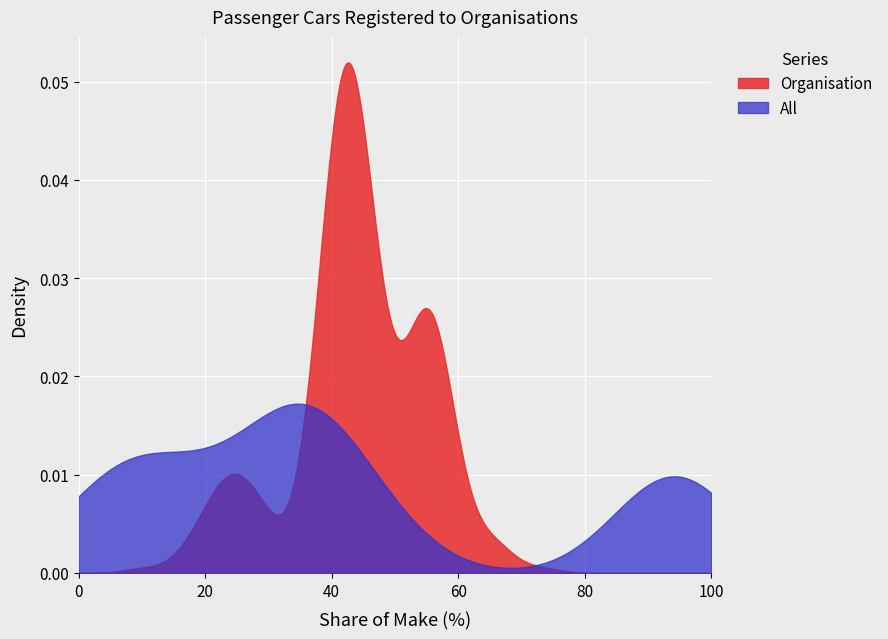

Which series has the largest range (max minus min)?

Organisation